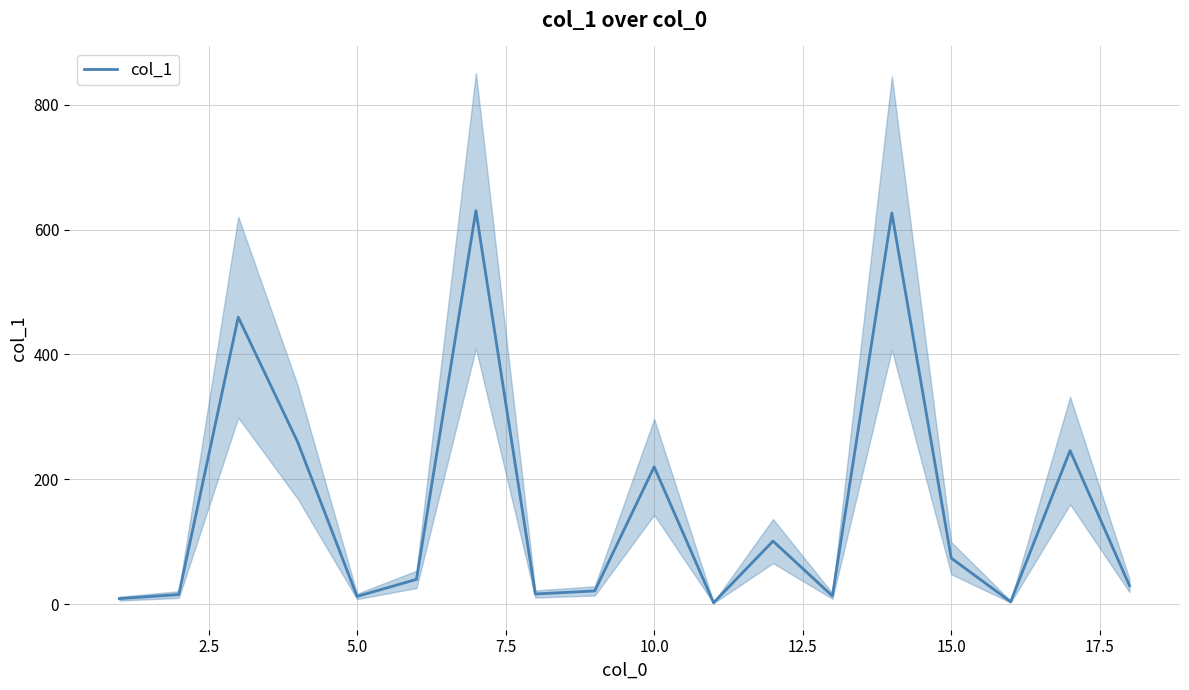

What is the highest value of the col_1 series?

630.2